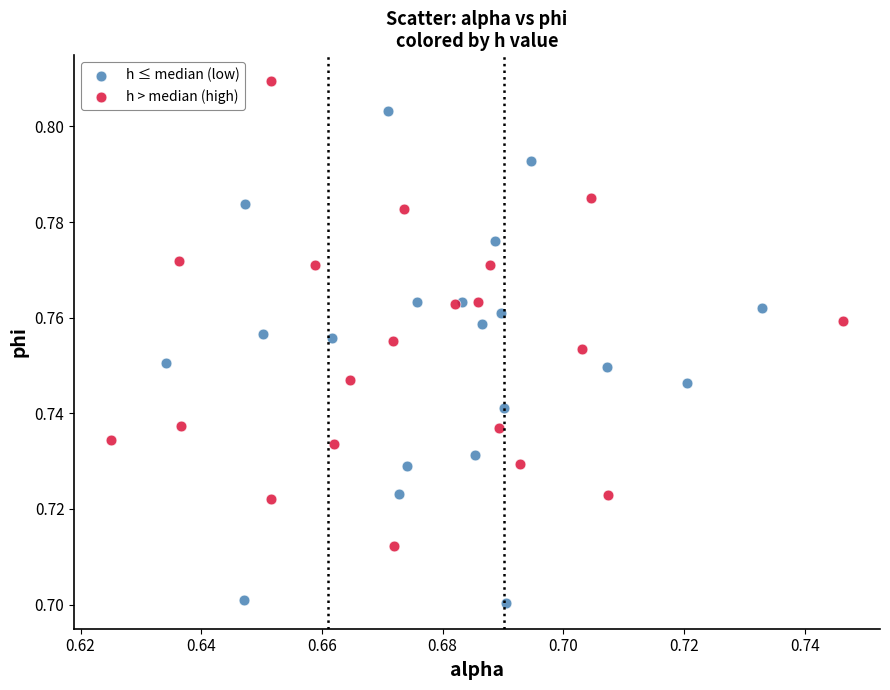

Which series contains the highest Y value?

h > median (high)